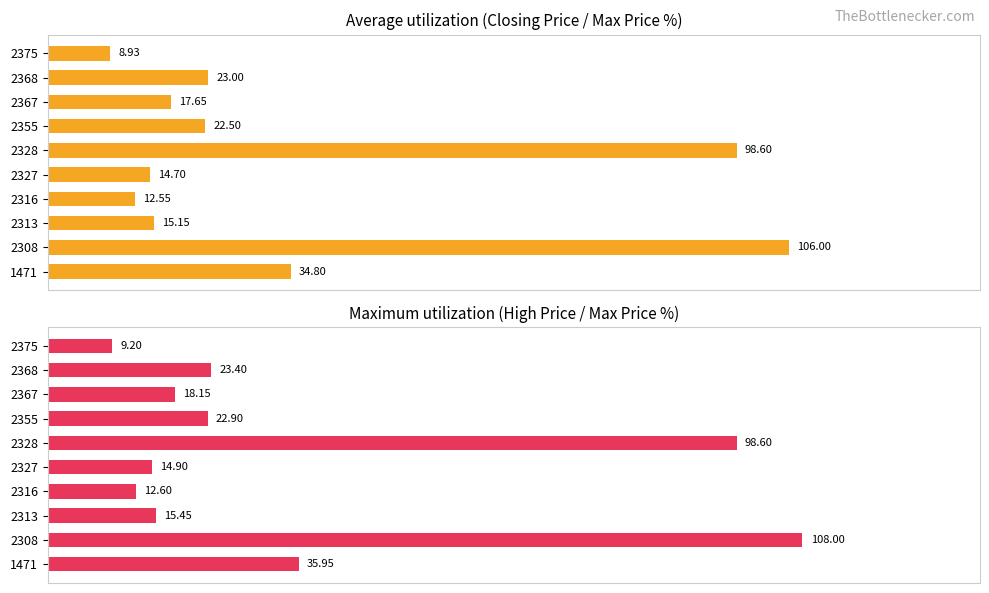

The value of Average (Closing Price) at 2328 is 55.8. True or false?

False